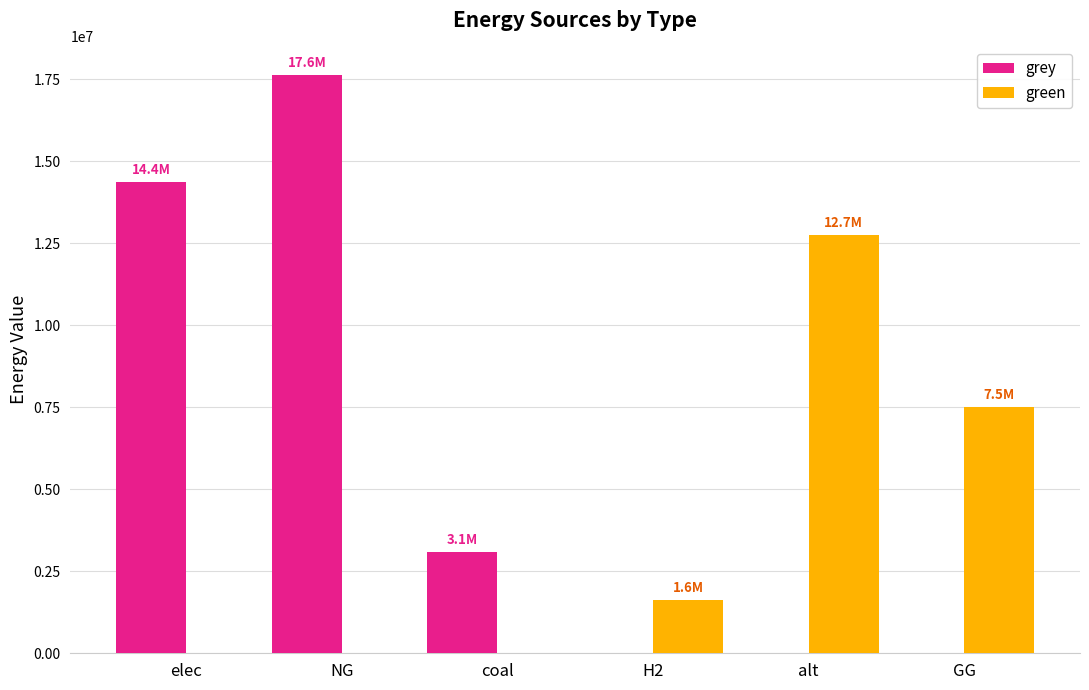

Between coal and alt, which series saw the biggest shift?

green